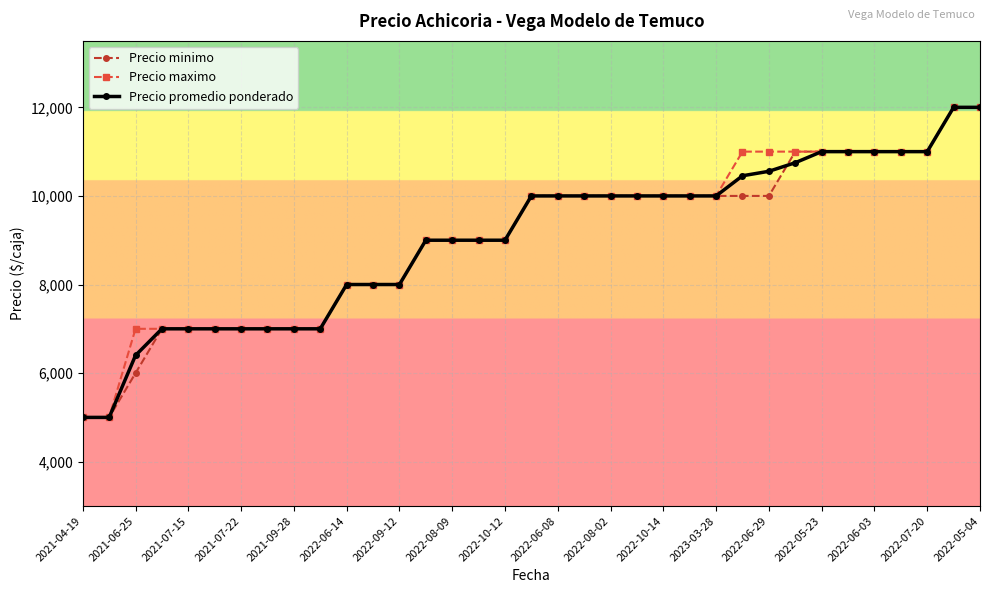

What are all the series names shown in the legend?

Precio minimo, Precio maximo, Precio promedio ponderado